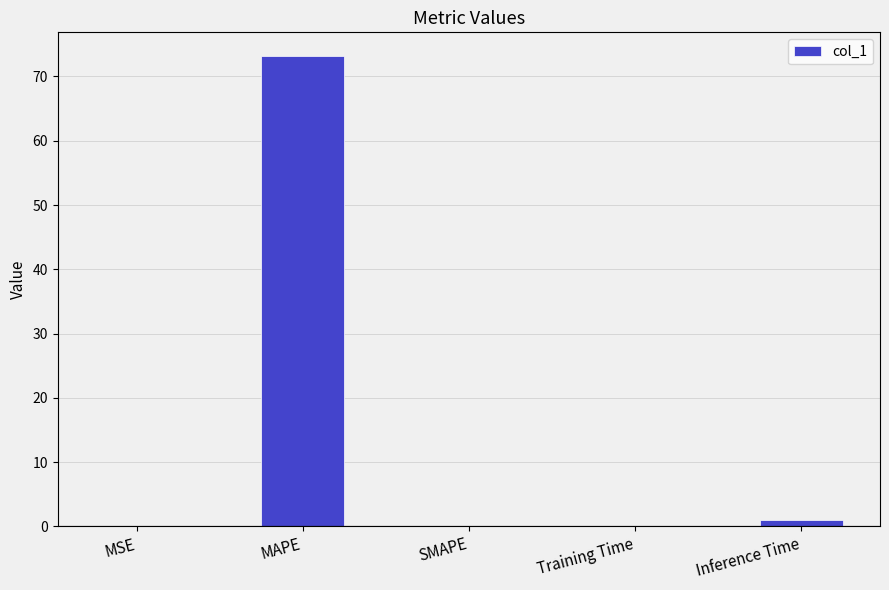

True or false: the data shows 110.8 at MAPE.

False